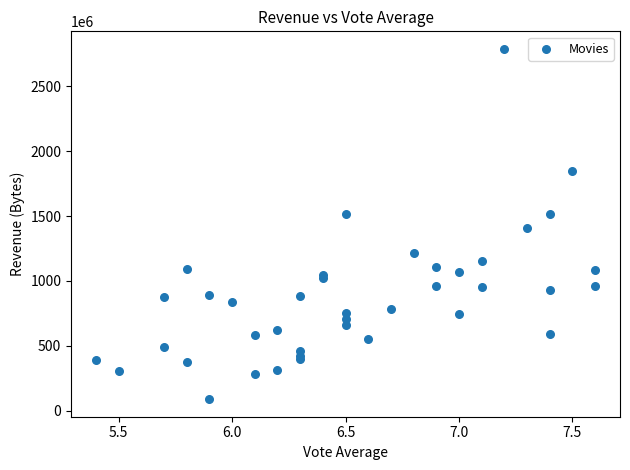

What Y value in the scatter plot is closest to 1438627498?

1405403694